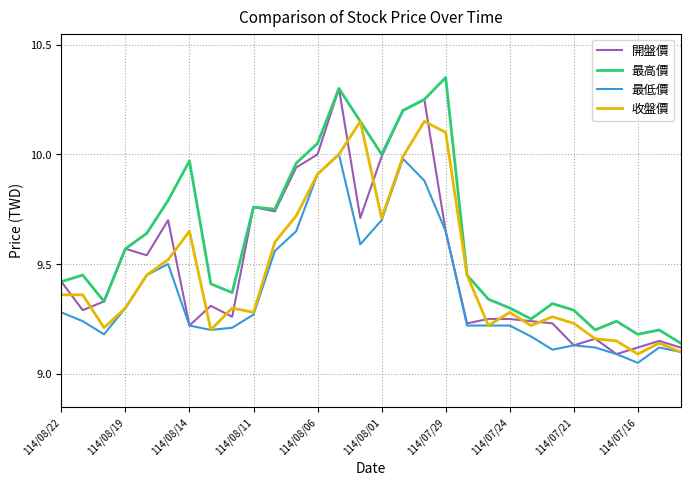

Which series has the largest total across all categories?

最高價